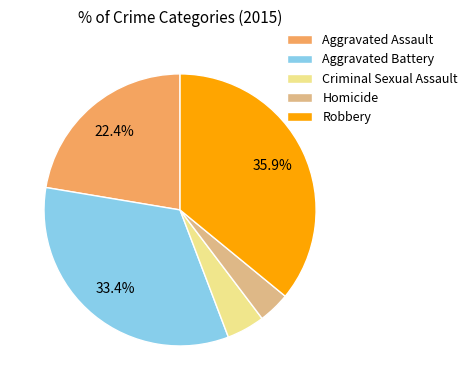

To the nearest percent, what percentage of the pie is Aggravated Battery?

33%